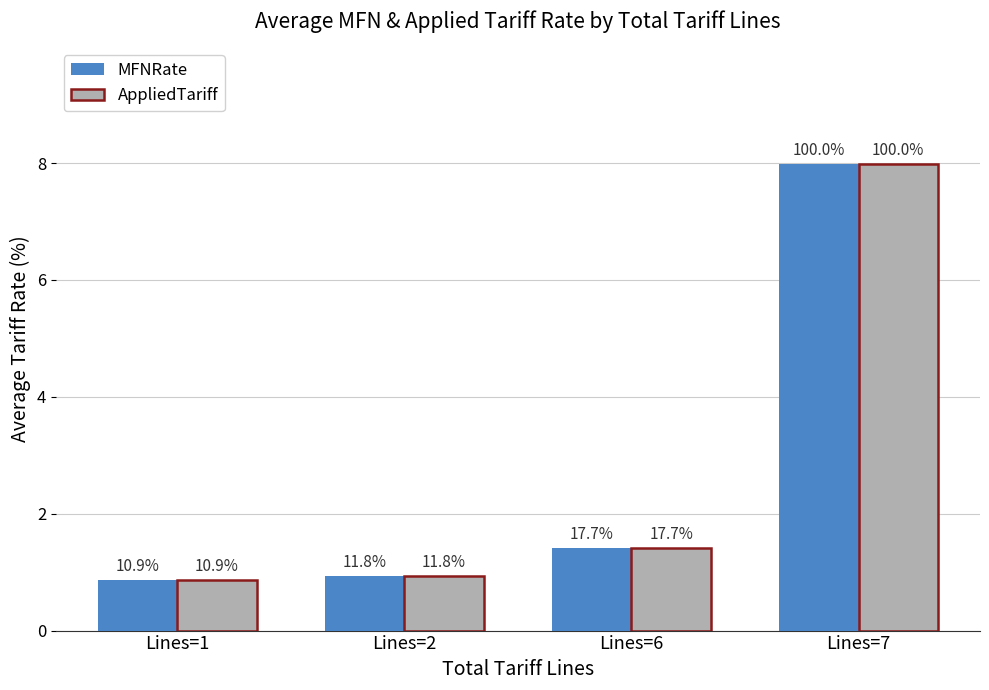

At which label does MFNRate reach its peak?

Lines=7